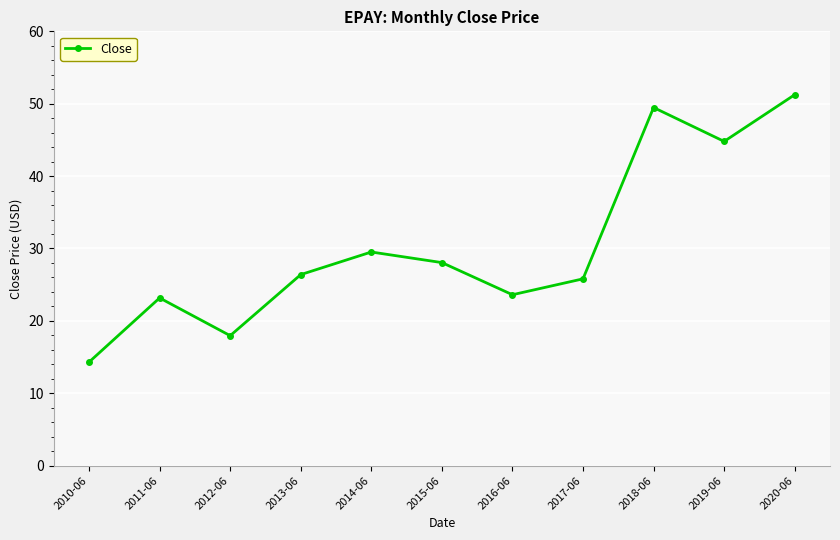

What is the label of the 11th point from the right?

2010-06